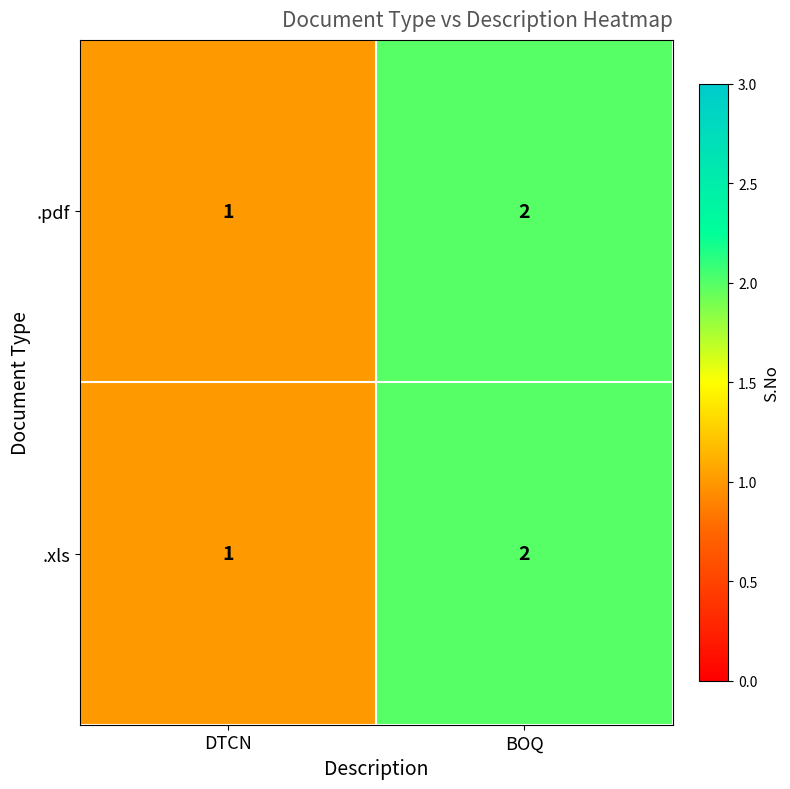

What is the sum of all .xls values?

3